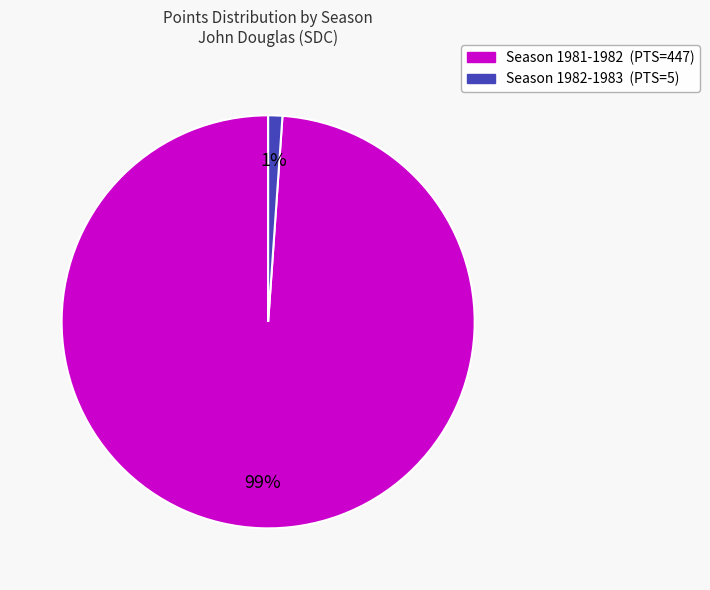

How many slices are in this pie chart?

2